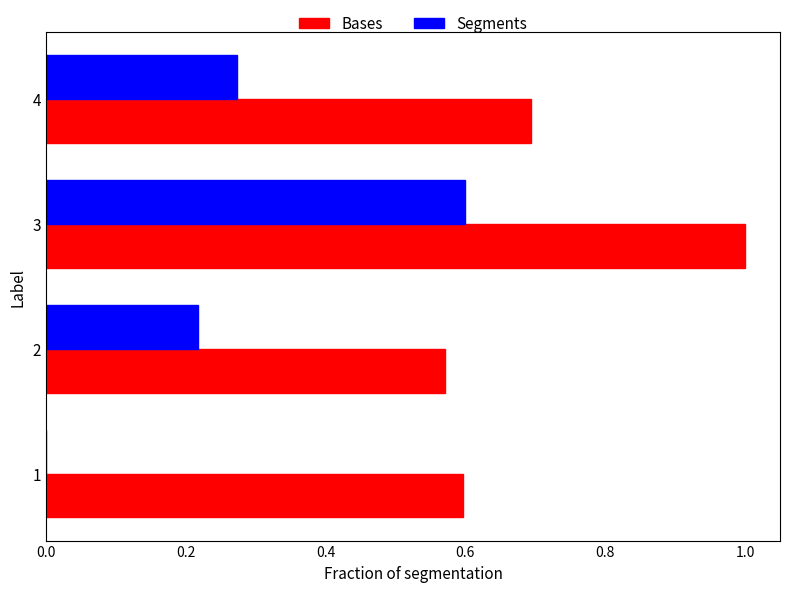

What is the sum of all Bases values?

2.9